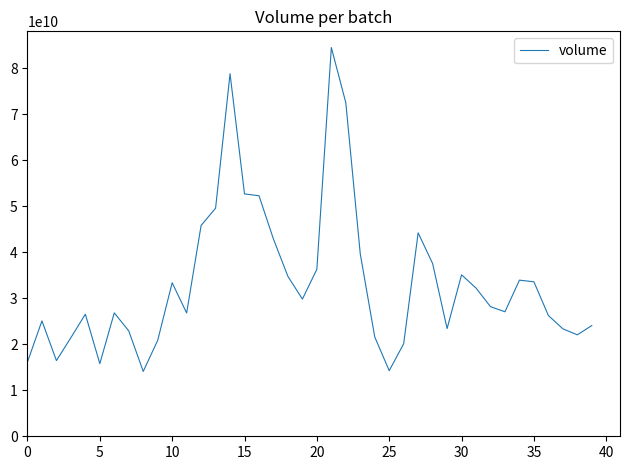

What is the minimum value shown in the chart?

14086845280